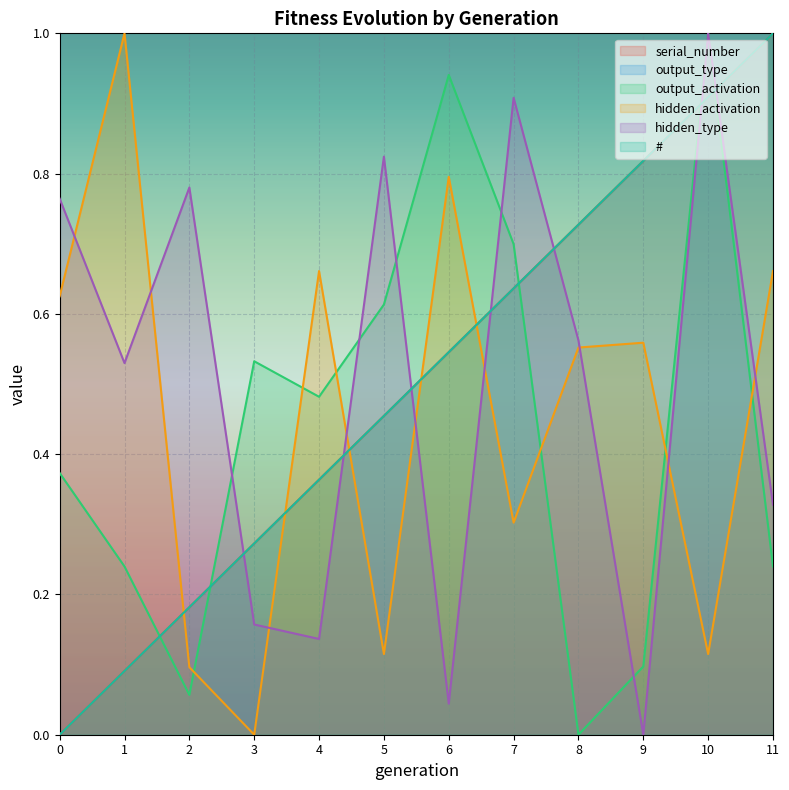

Is it true that # equals 0.9 at 10?

True